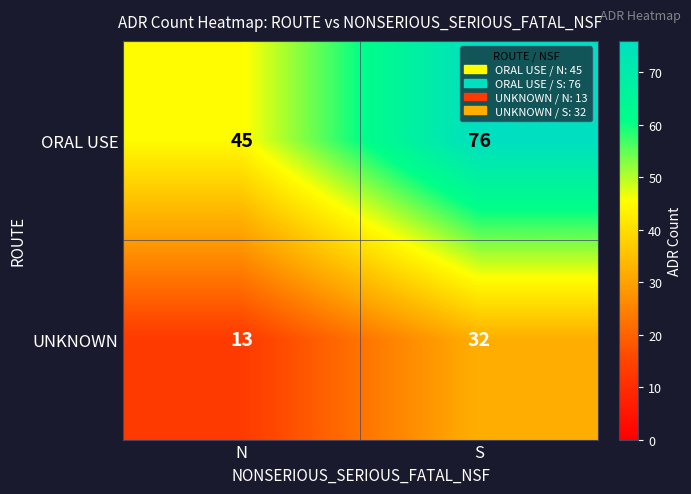

Reading left to right, transcribe all the data shown in this chart.

ORAL USE: 45	76
UNKNOWN: 13	32